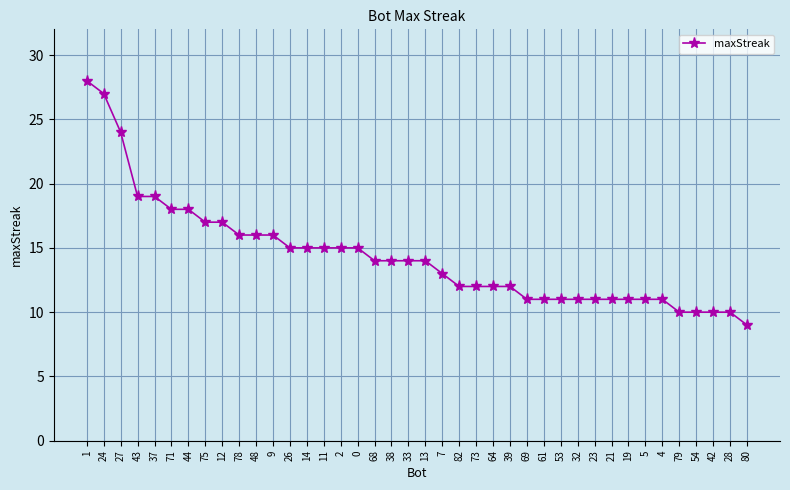

Does the chart display data point markers on the line(s)?

Yes